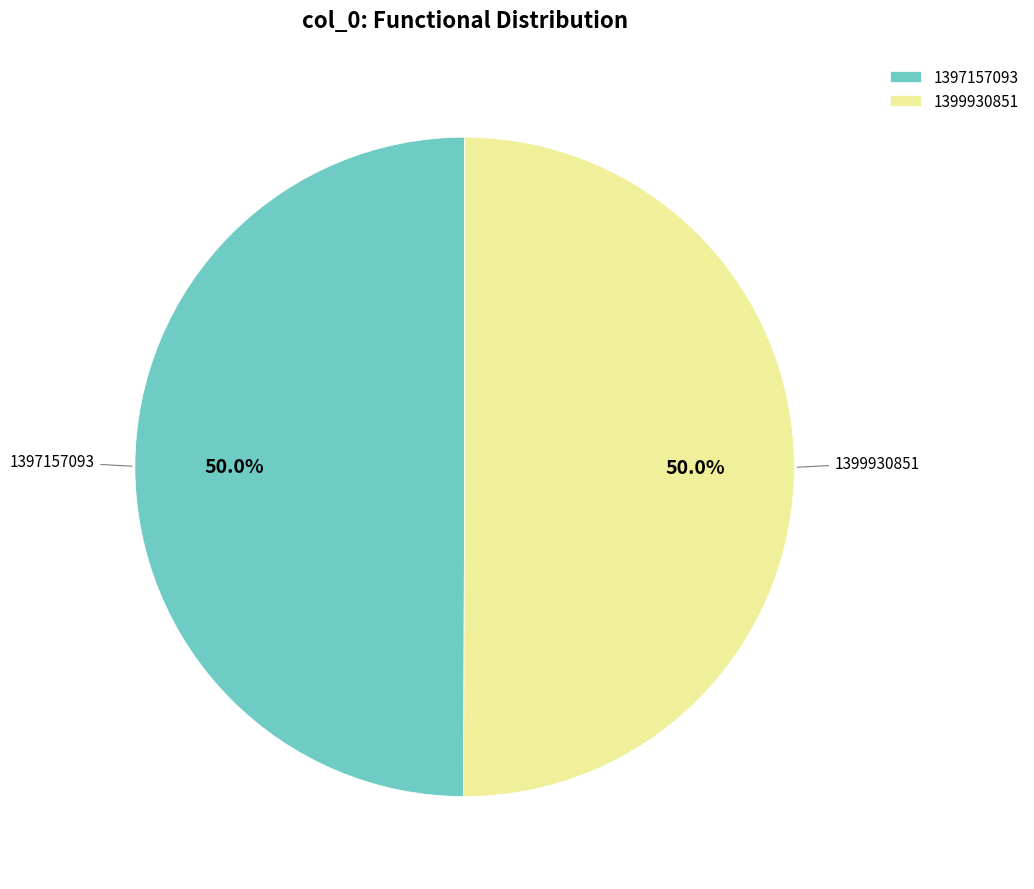

What is the ratio of the value at 1397157093 to the value at 1399930851?

1.0